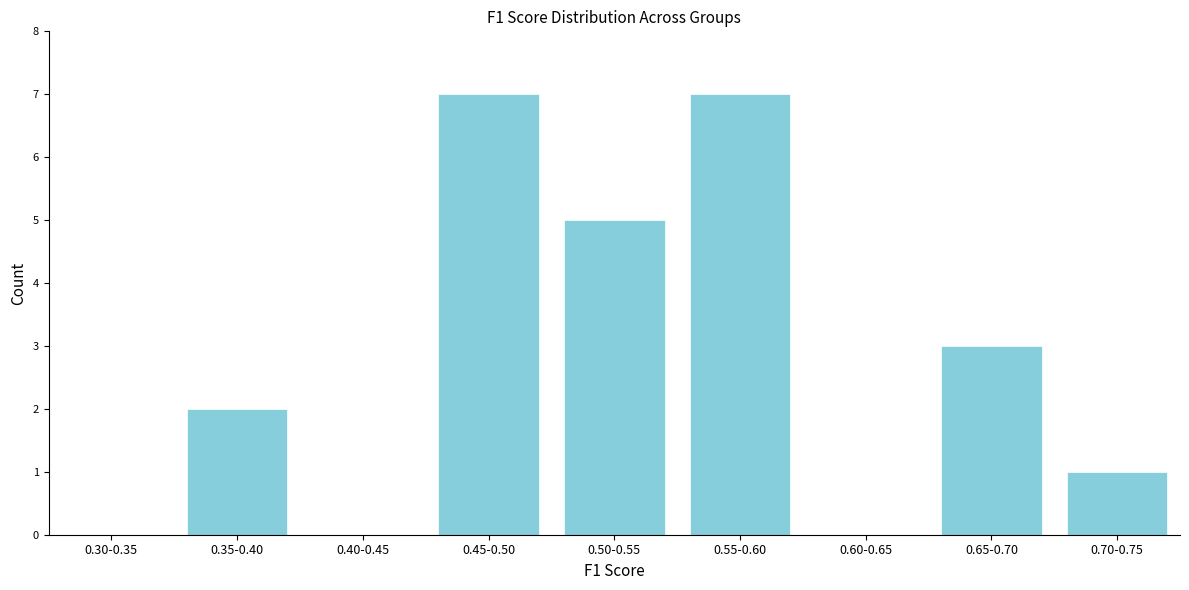

Reading left to right, extract all data points from this chart.

0.30-0.35=0	0.35-0.40=2	0.40-0.45=0	0.45-0.50=7	0.50-0.55=5	0.55-0.60=7	0.60-0.65=0	0.65-0.70=3	0.70-0.75=1